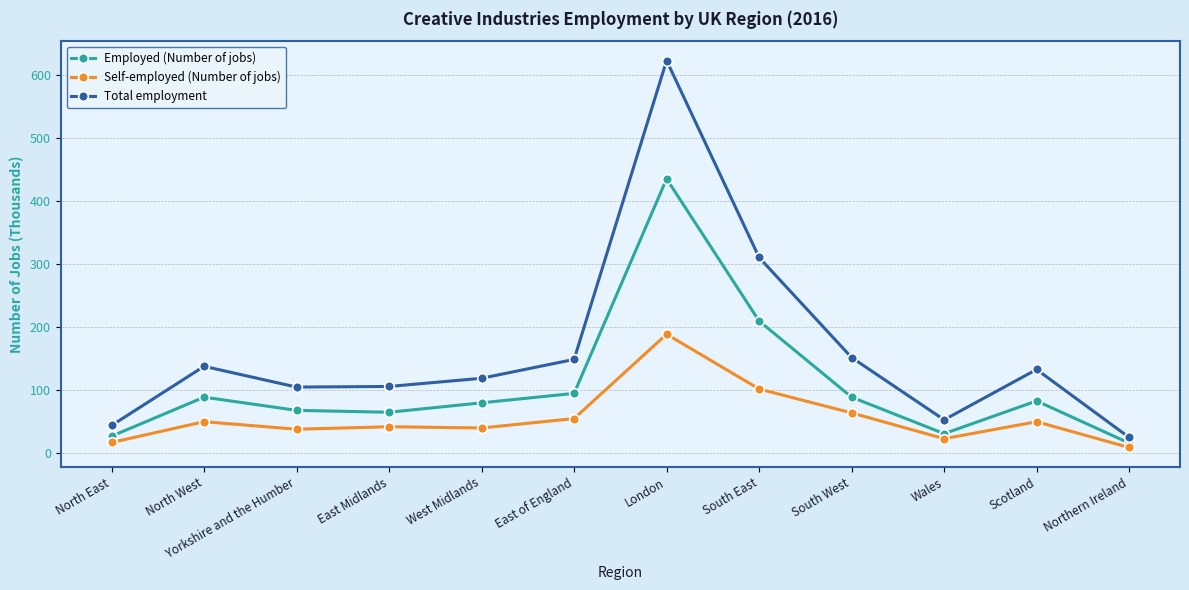

List the series in order of their peak value, highest first.

Total employment, Employed (Number of jobs), Self-employed (Number of jobs)